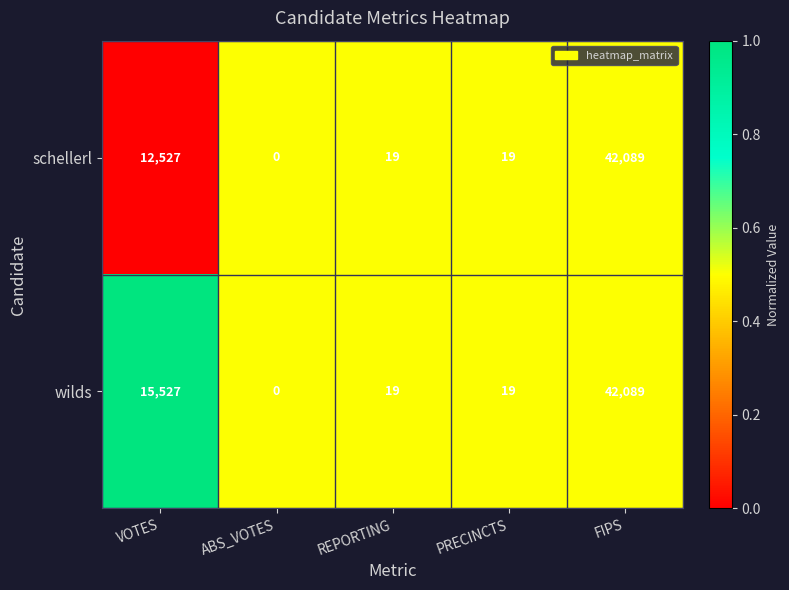

The value of wilds at VOTES is 25436. True or false?

False